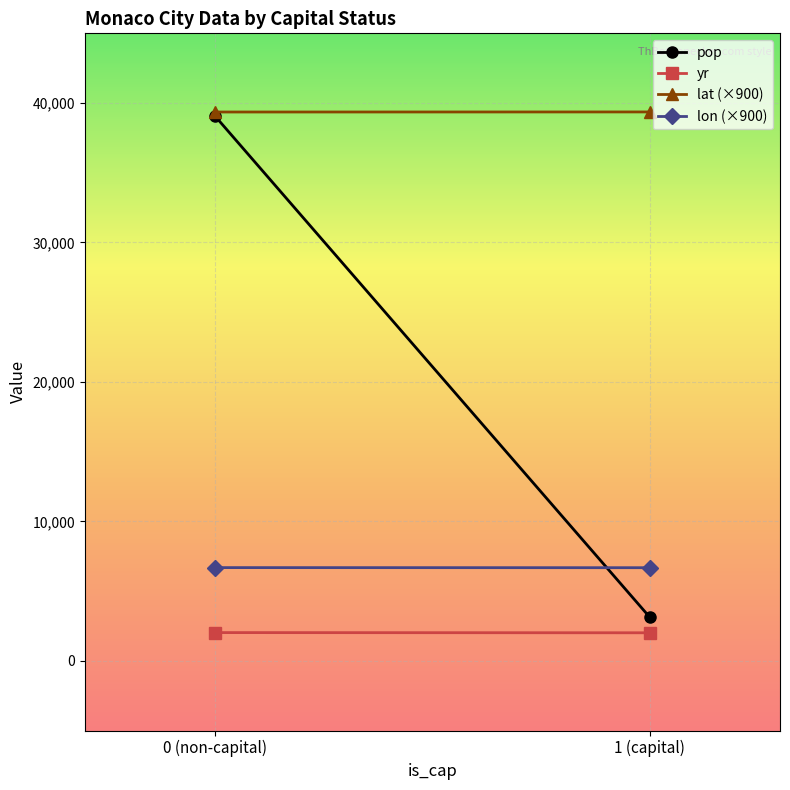

How many data points in lon (×900) are above 6682?

1